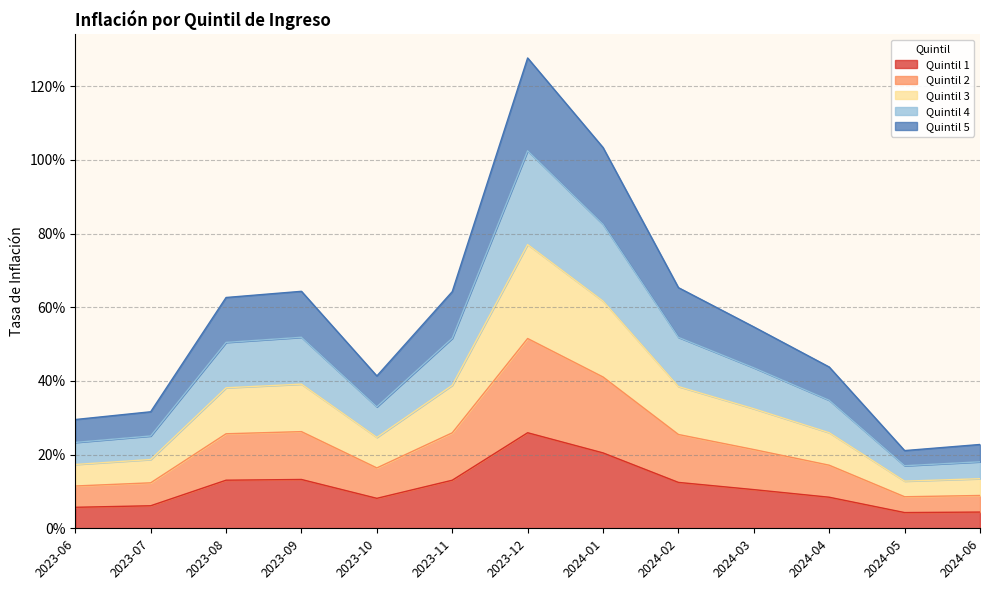

At which category does Quintil 4 reach its first local valley?

2023-10